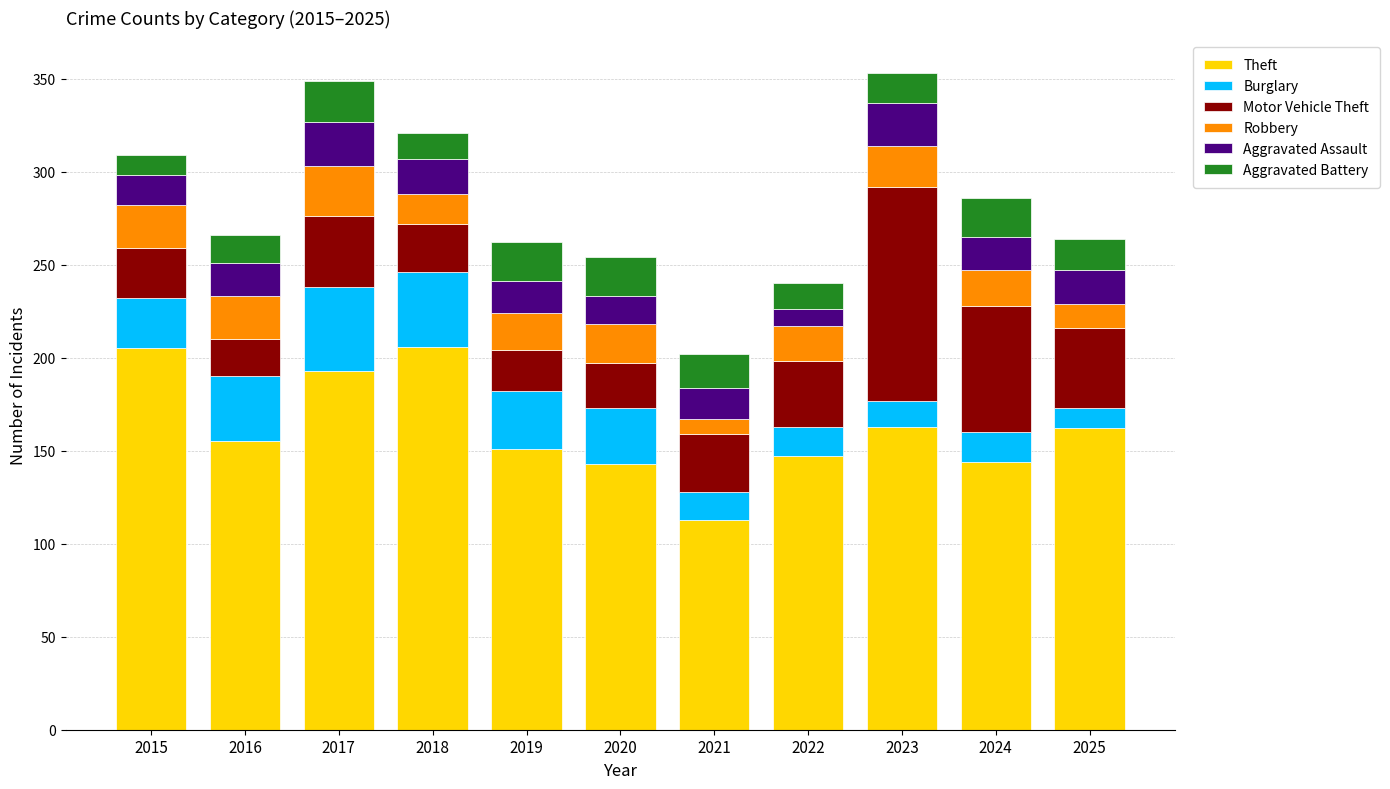

What is the lowest value of the Theft series?

113